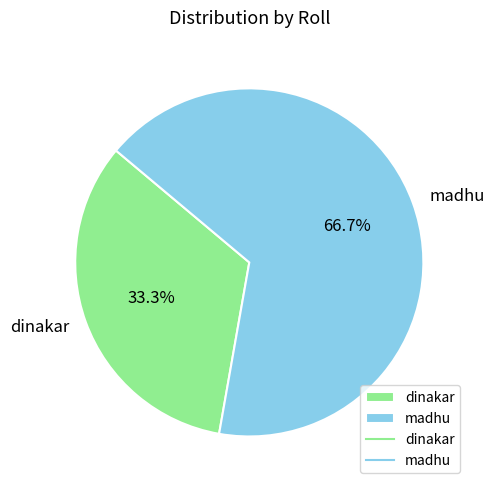

What is the largest slice in the pie chart?

madhu